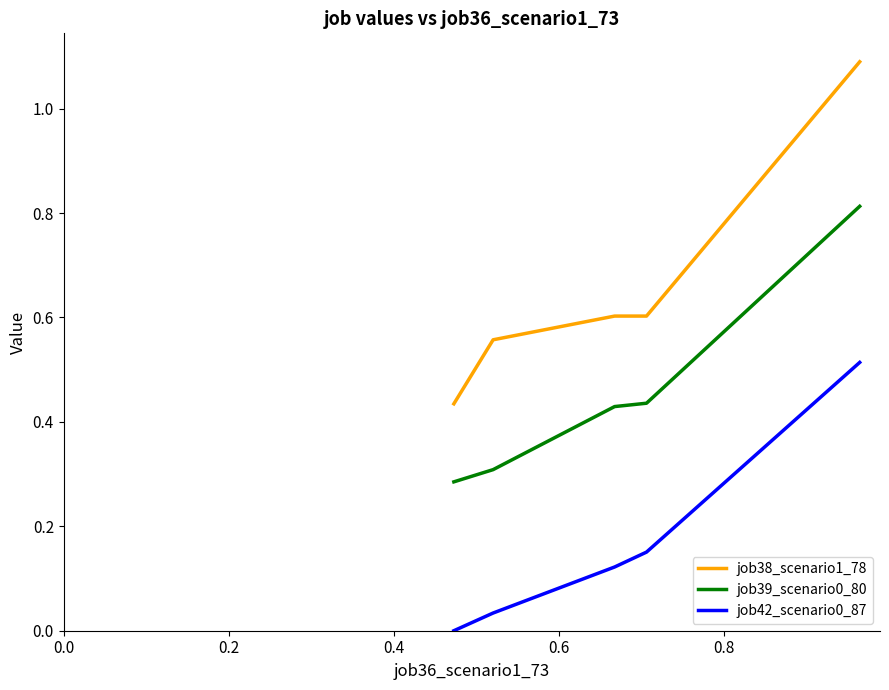

True or false: job39_scenario0_80 and job38_scenario1_78 cross at least once.

False